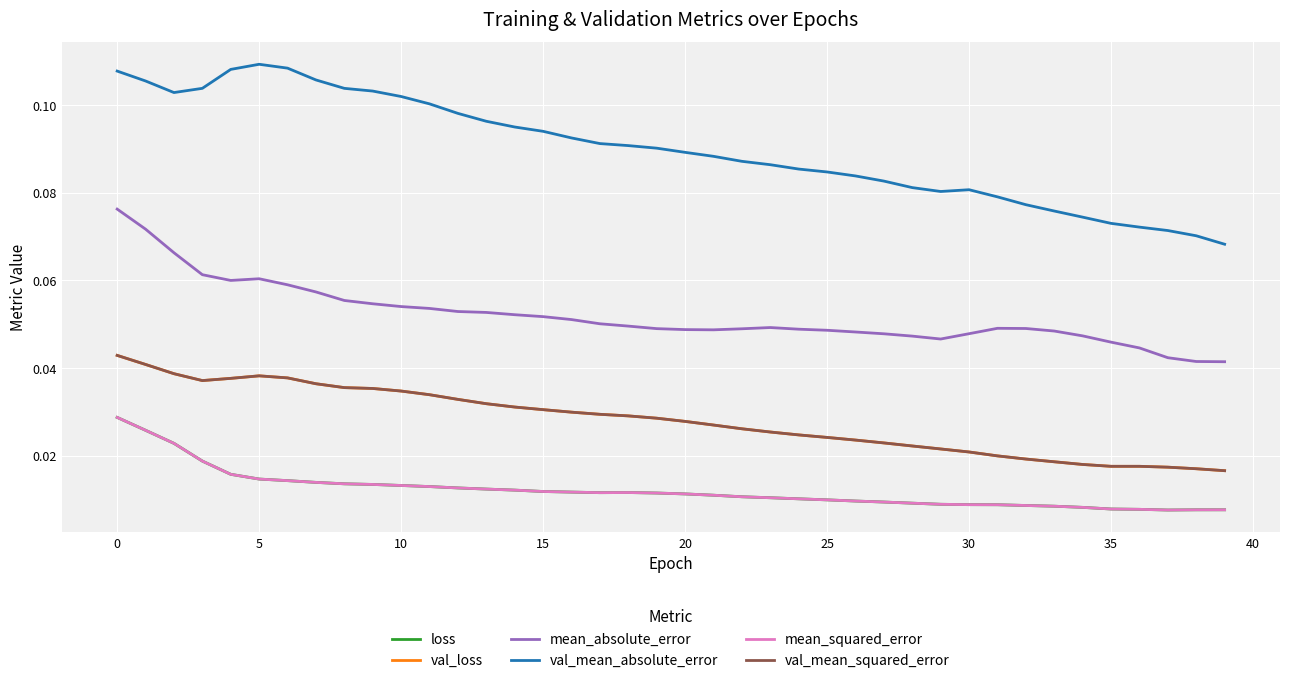

True or false: val_mean_absolute_error and loss cross at least once.

False